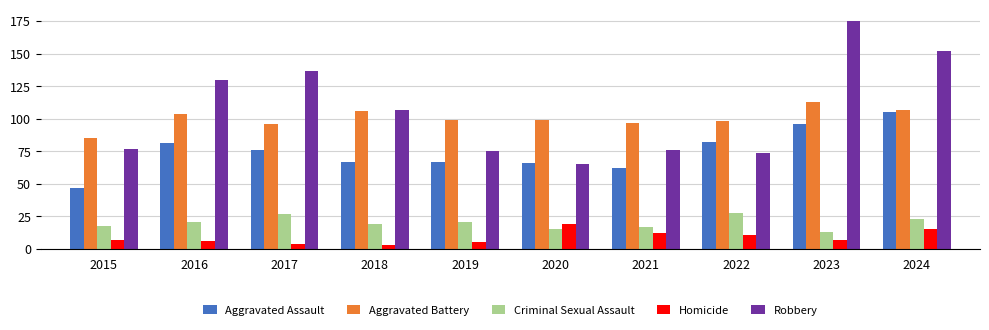

Where does the Aggravated Battery series first go above 99?

2016